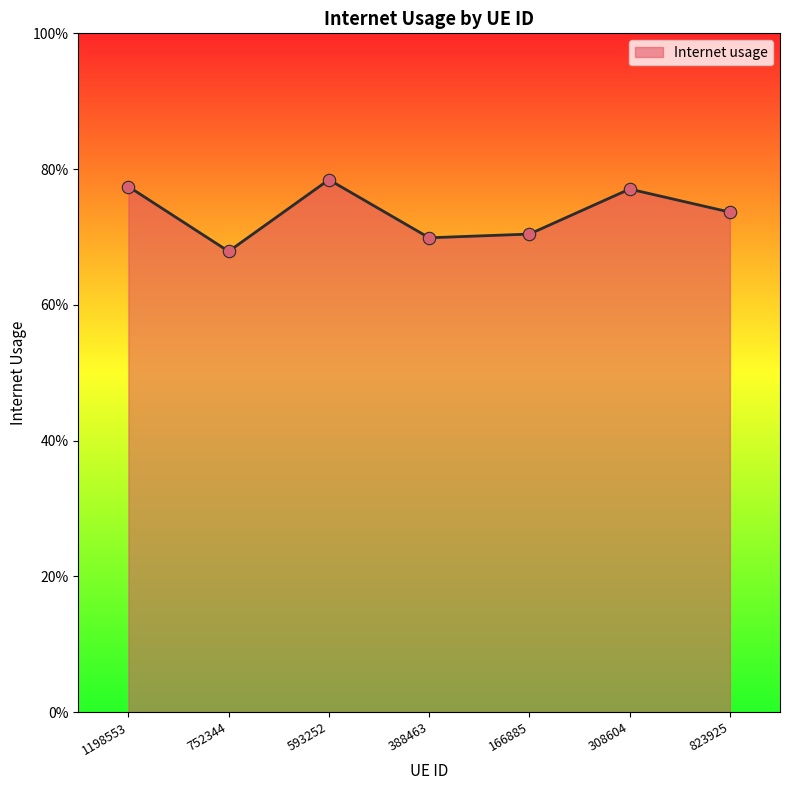

Between 388463 and 593252, which is larger?

593252